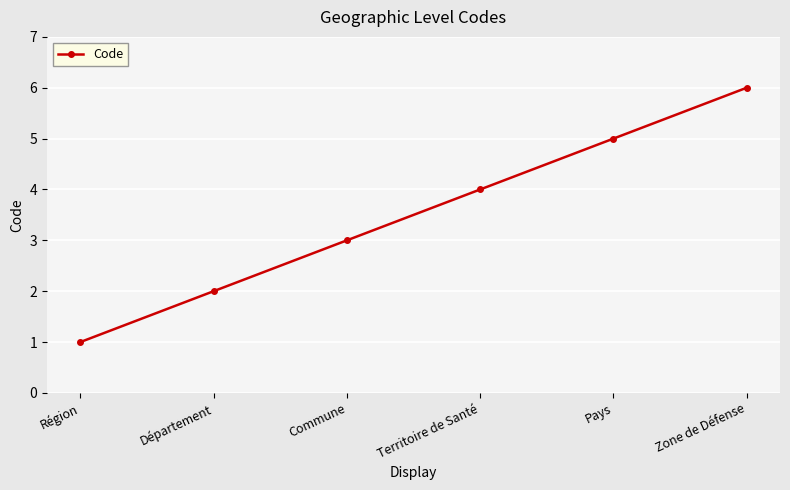

Read the value at Zone de Défense.

6